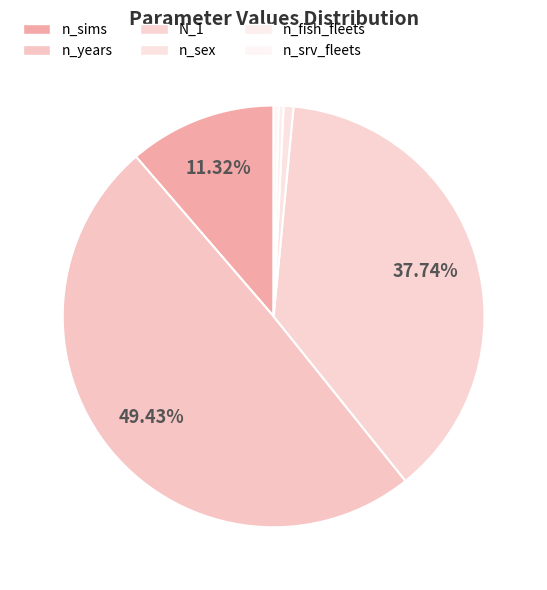

What percentage is NOT represented by n_sims?

88.7%